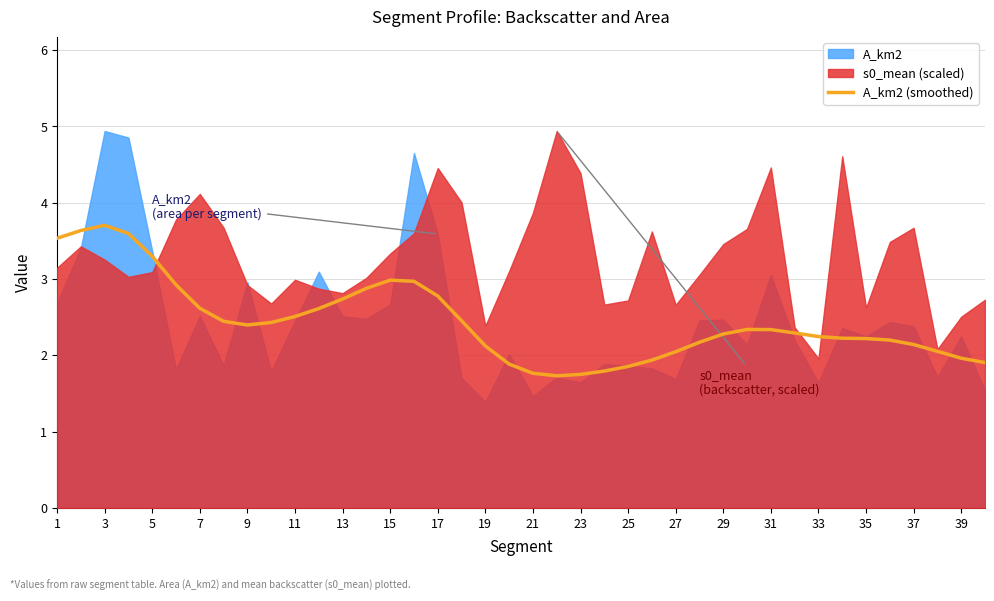

The value of A_km2 (smoothed) at 9 is 2.4. True or false?

True